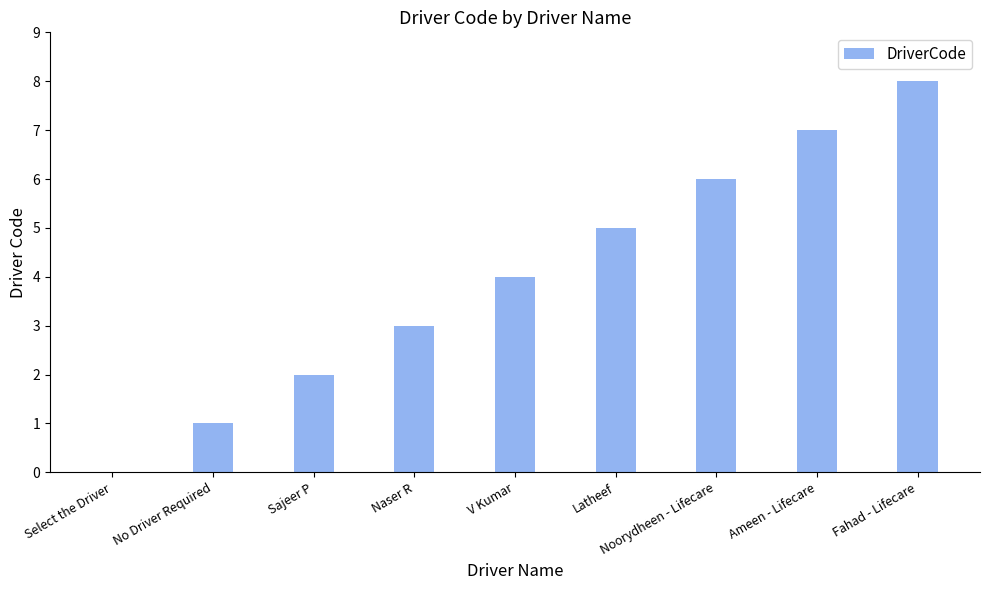

What is the approximate value at Ameen - Lifecare?

7